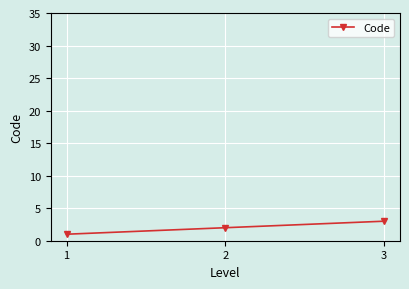

What is the sum of all values?

6